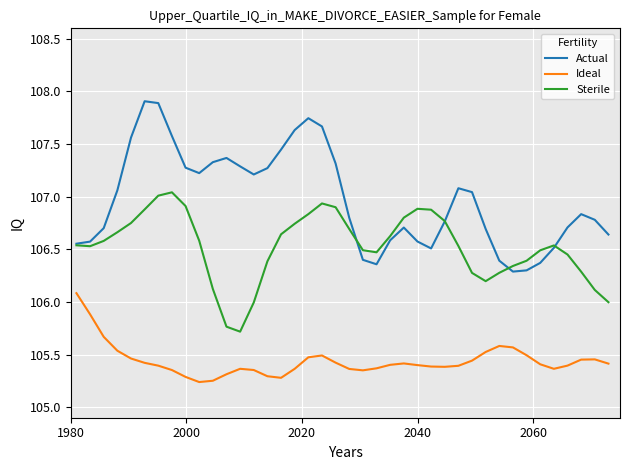

True or false: Sterile and Ideal intersect in this chart.

False